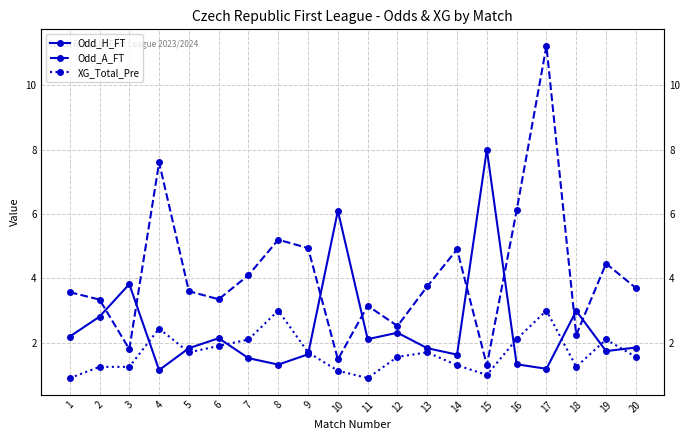

True or false: Odd_A_FT and Odd_H_FT cross at least once.

True